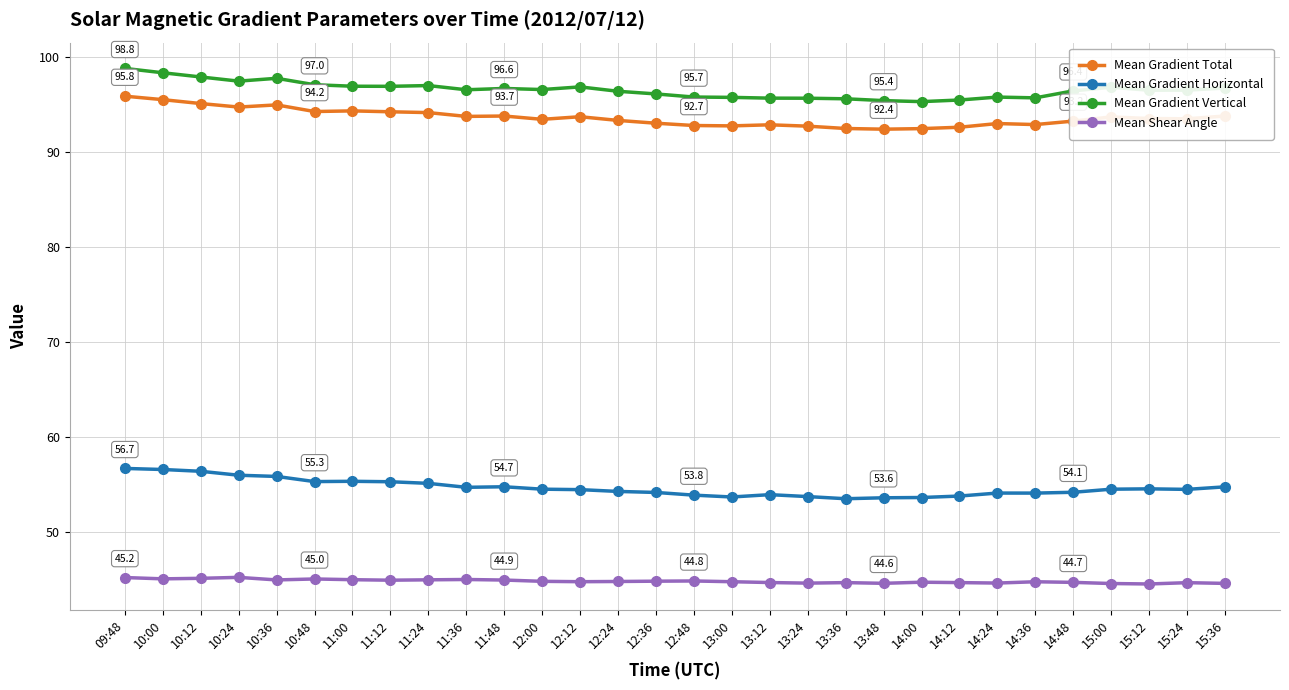

True or false: Mean Gradient Horizontal and Mean Gradient Vertical cross at least once.

False